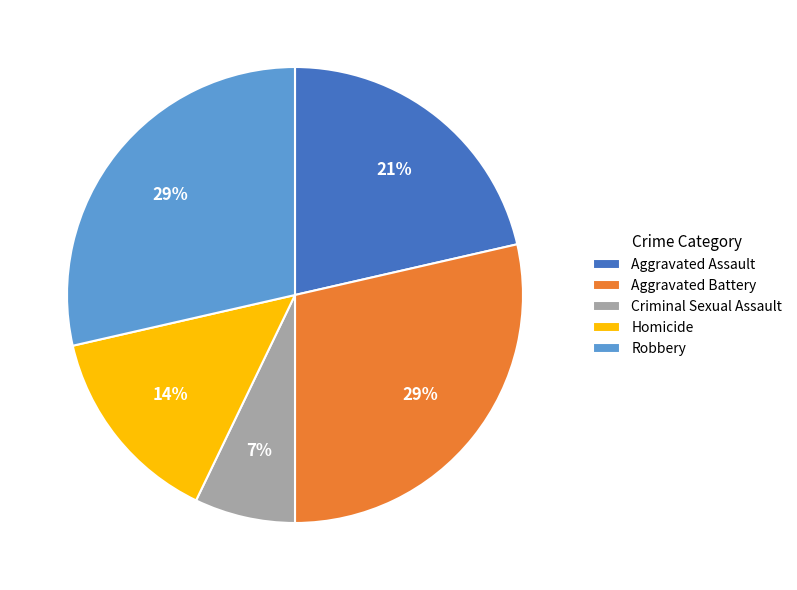

Is it true that Robbery is 40% of the pie?

False